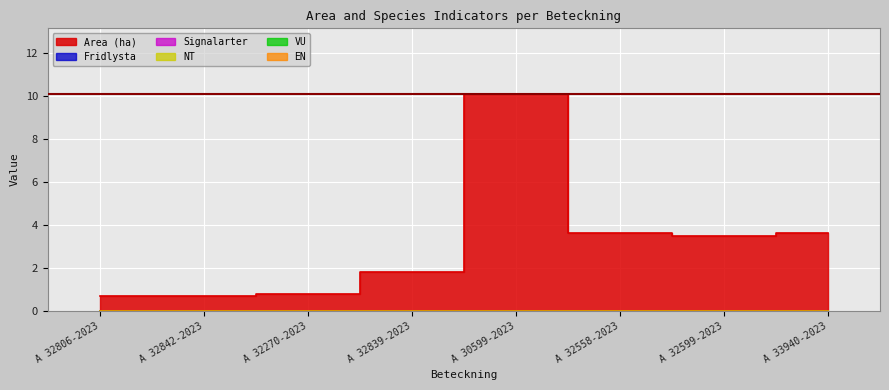

Is it true that VU equals 0.0 at A 32599-2023?

True